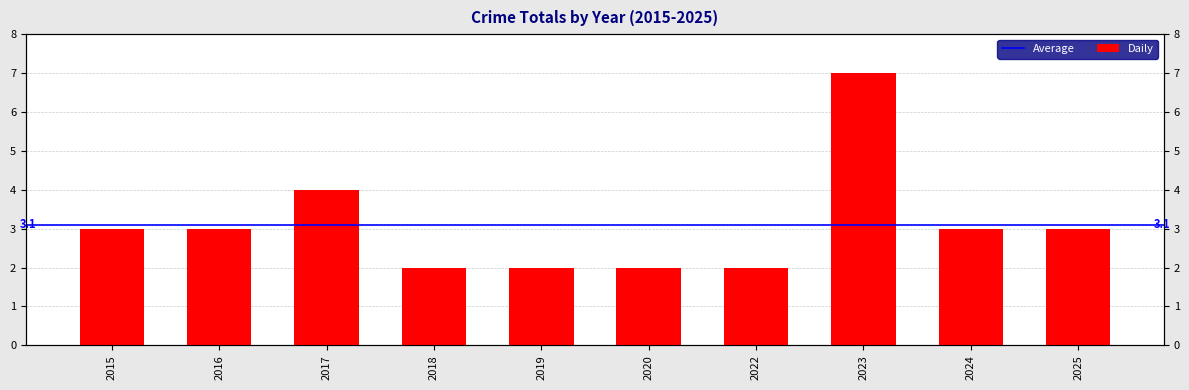

List the labels in order of value, smallest first.

2018, 2019, 2020, 2022, 2015, 2016, 2024, 2025, 2017, 2023